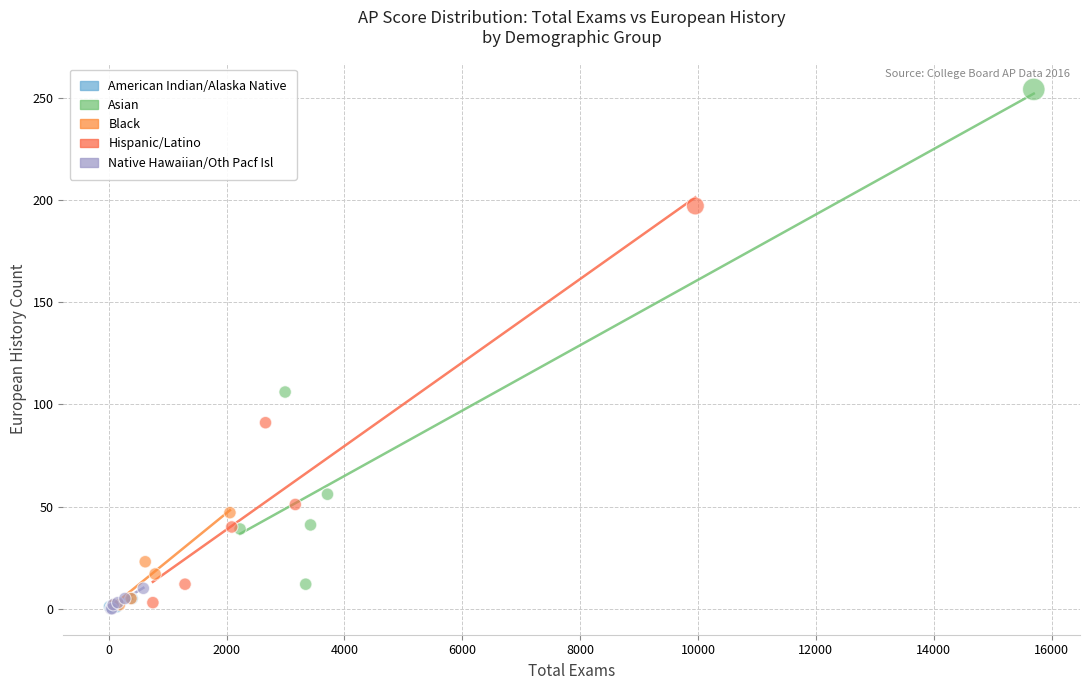

Which series has the largest Y range (max minus min)?

Asian